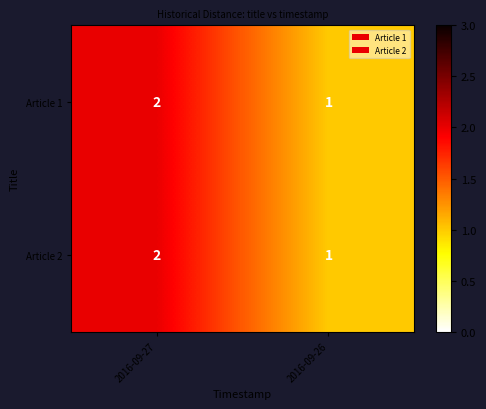

What is the smallest value displayed?

1